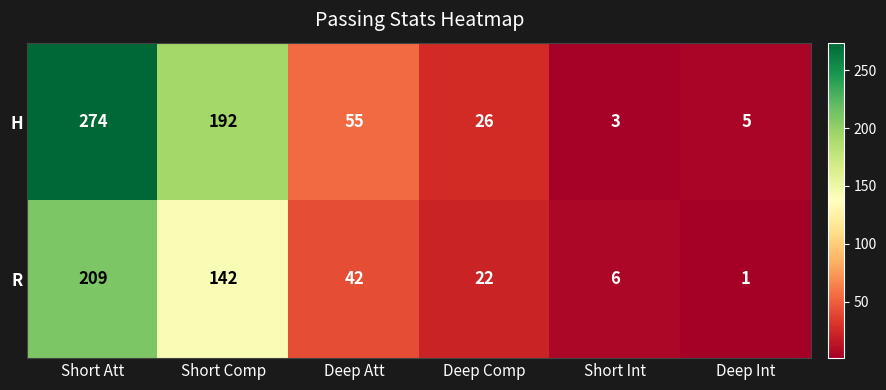

What is the maximum value shown in the chart?

274